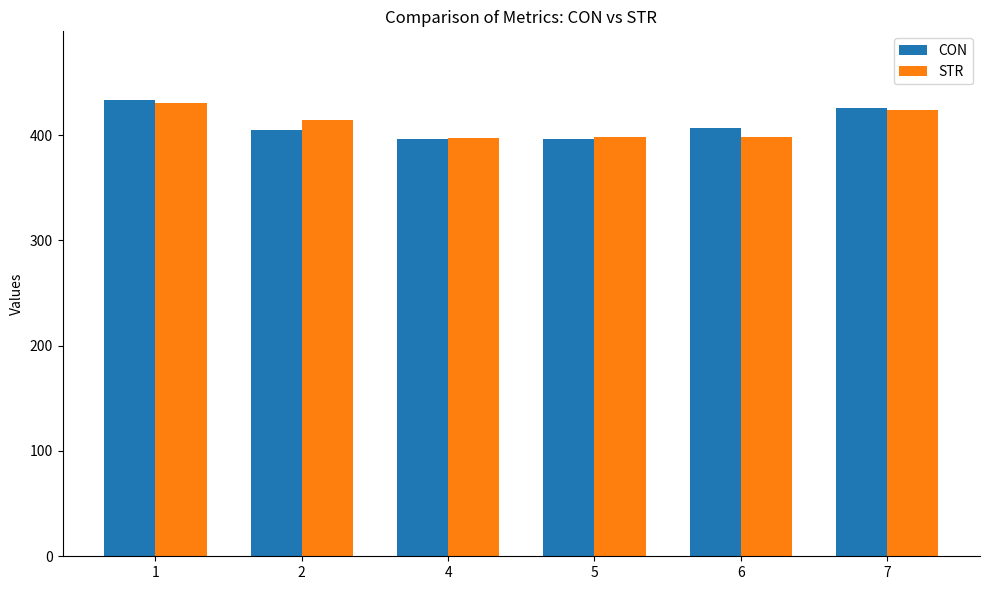

Rank the series at 6 from lowest to highest value.

STR, CON